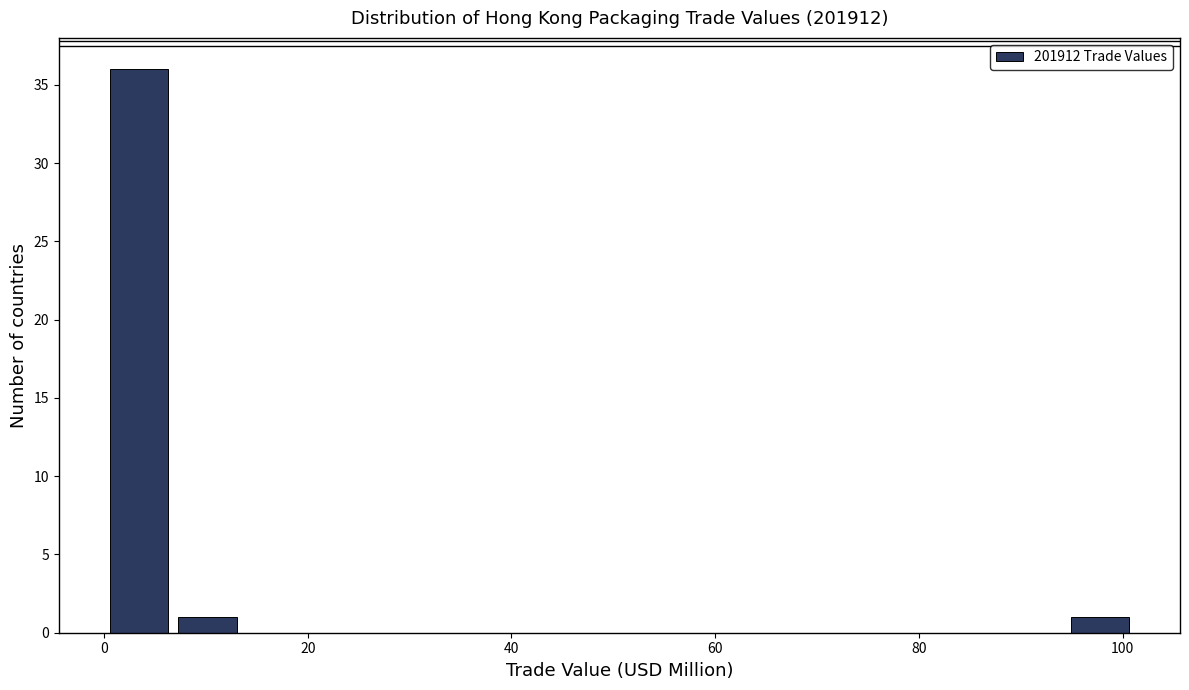

Read against the x-axis, roughly where is the centre of the tallest bar?

4